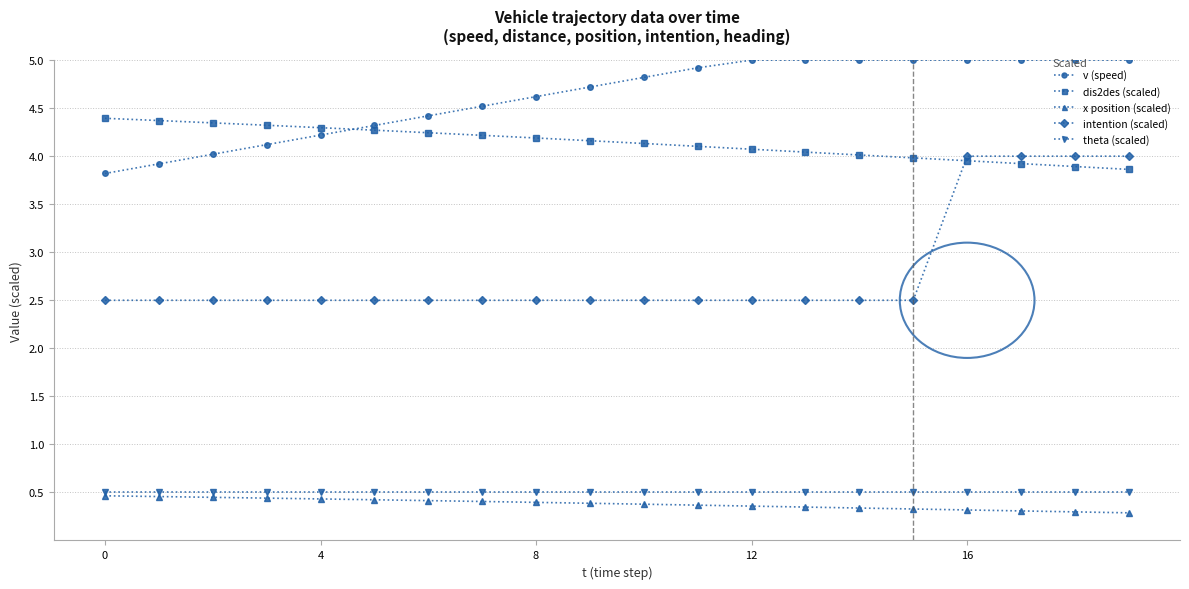

Which series has the largest total across all categories?

v (speed)